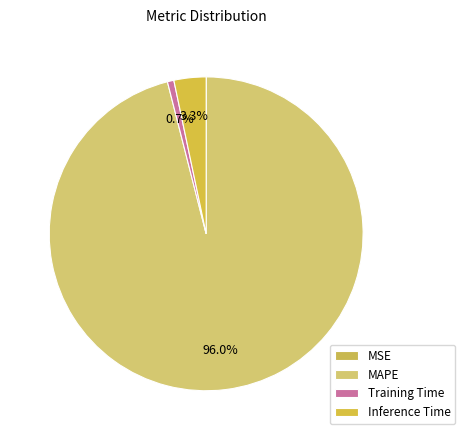

To the nearest percent, what is the difference between the Inference Time and MSE slice percentages?

3%